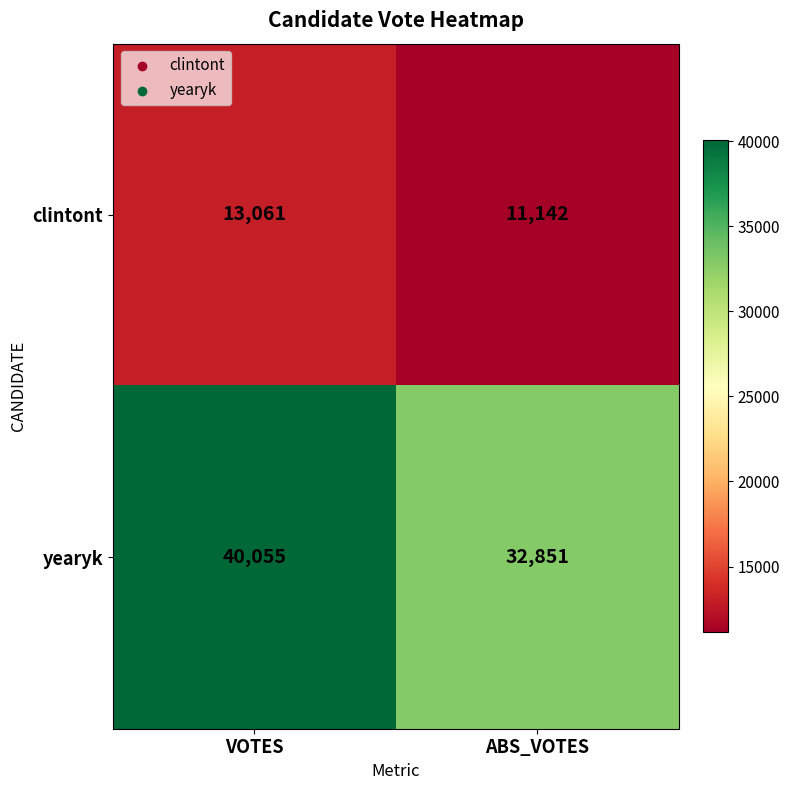

What is the sum of the yearyk values at VOTES and ABS_VOTES?

72906